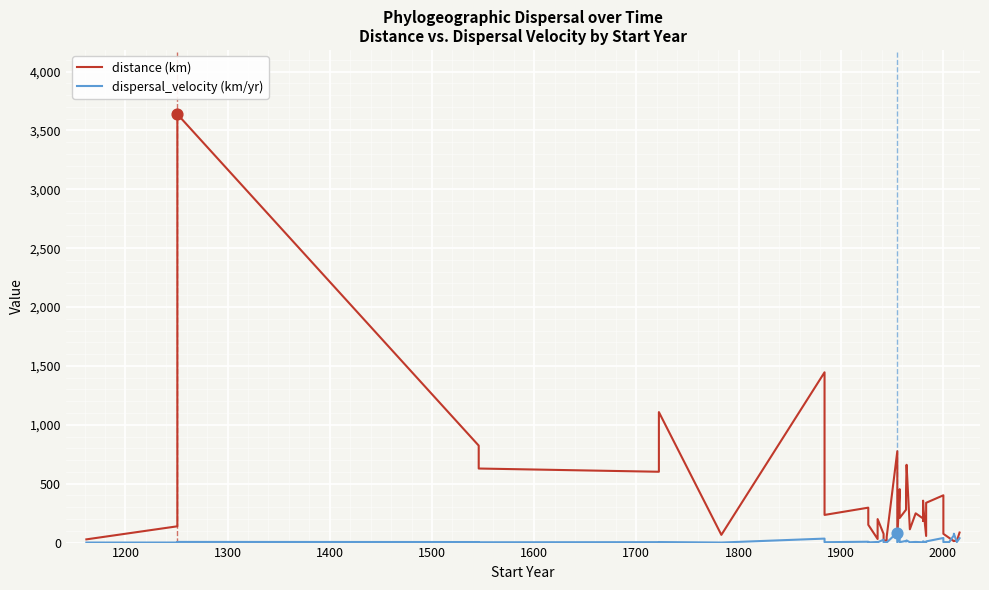

Which series contains the lowest Y value?

dispersal_velocity (km/yr)